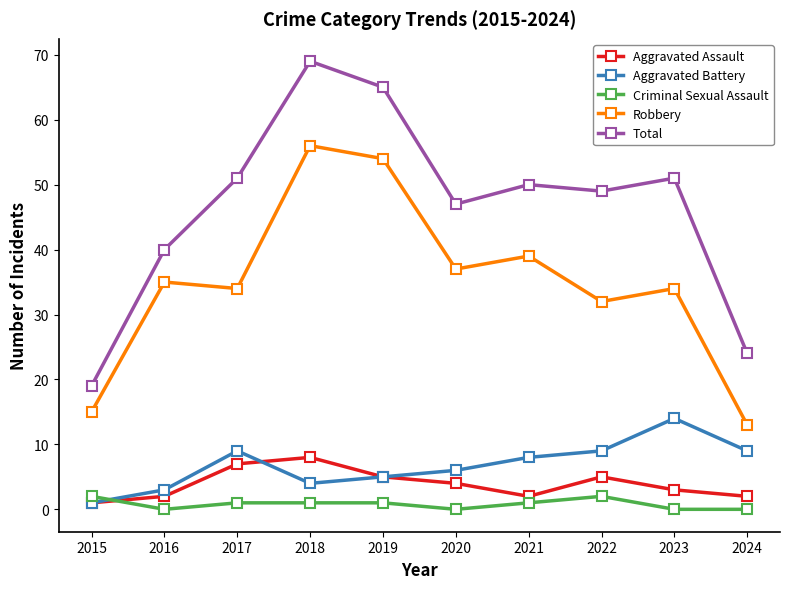

Which series changed the most between 2020 and 2024?

Robbery